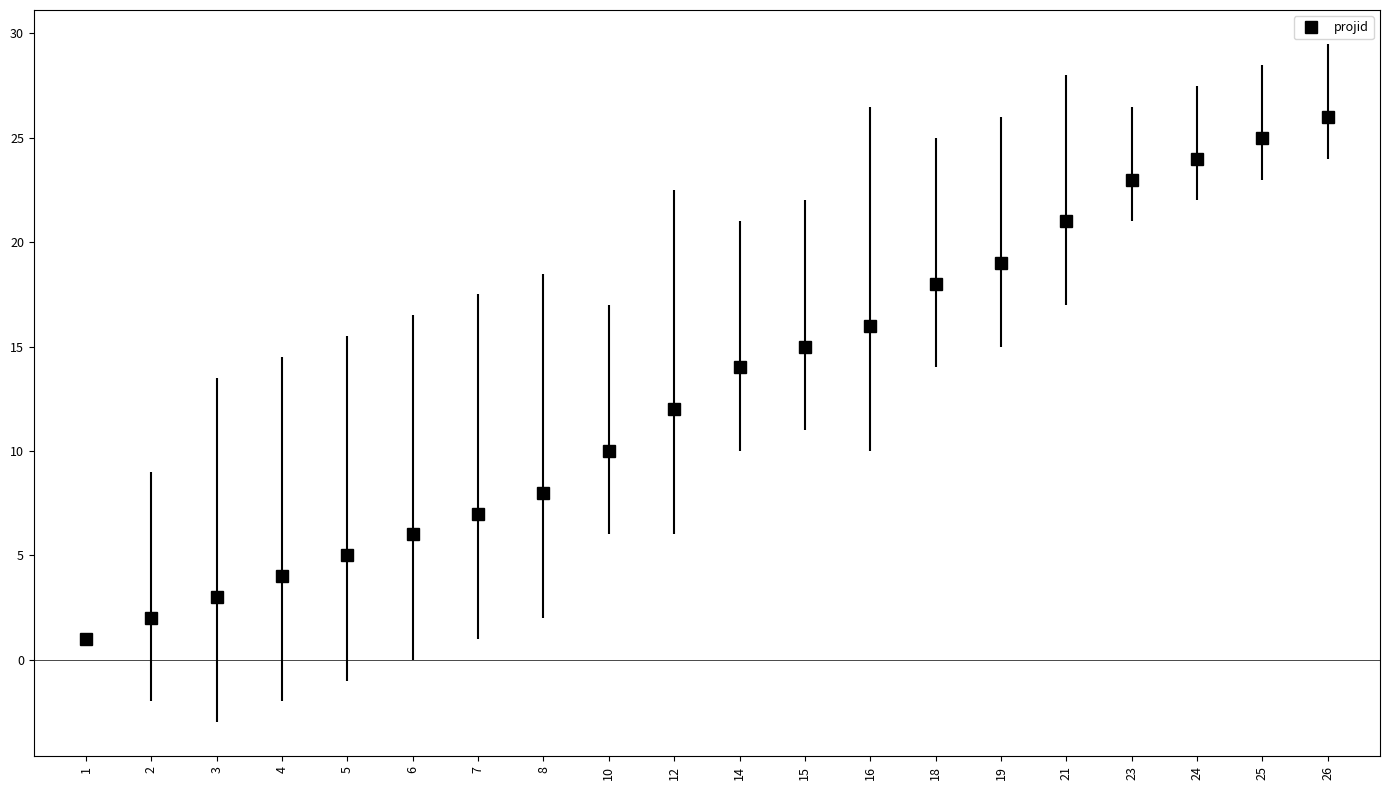

What is the smallest value displayed?

1